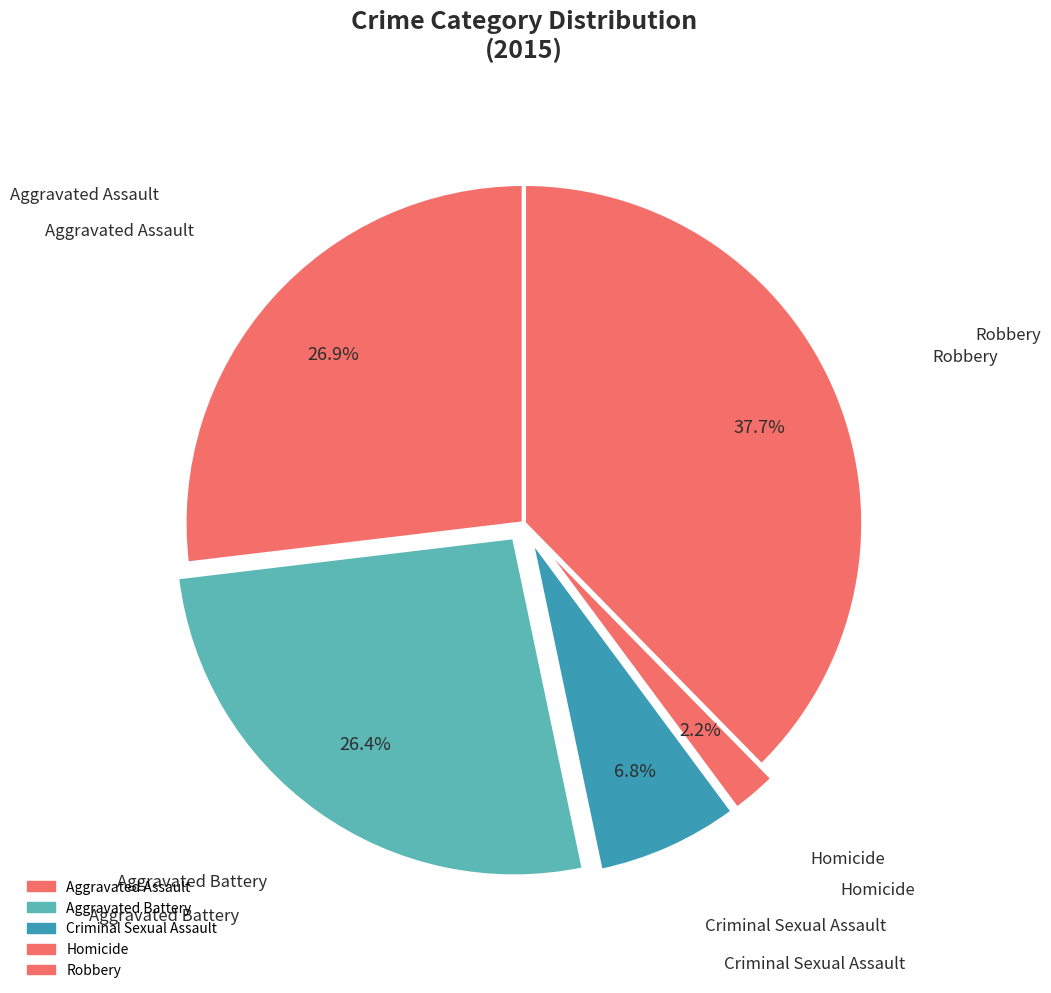

To the nearest percent, what percentage of the pie is Homicide?

2%